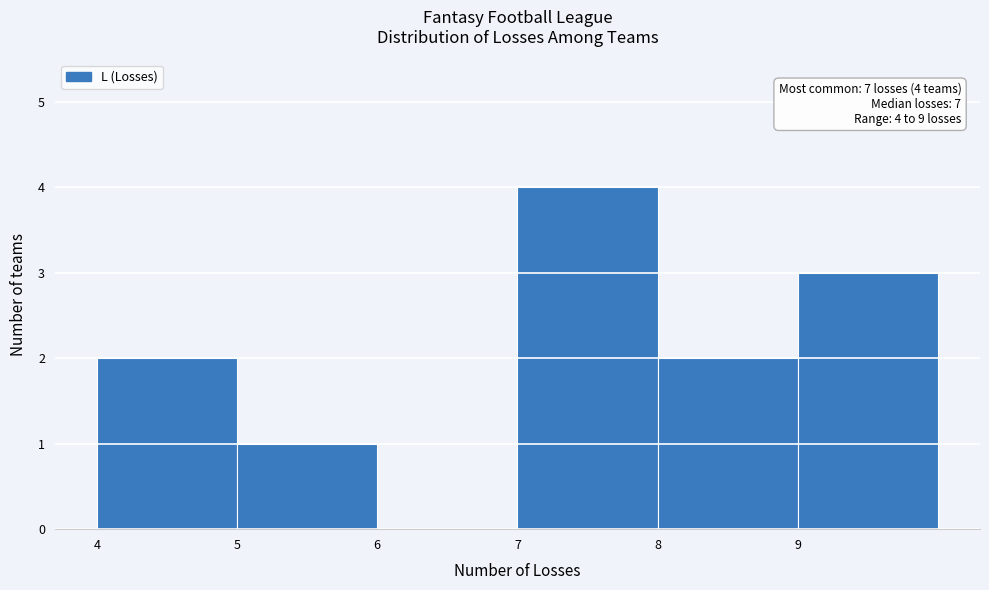

Reading left to right, list all the values displayed in this chart.

4=2	5=1	6=0	7=4	8=2	9=3